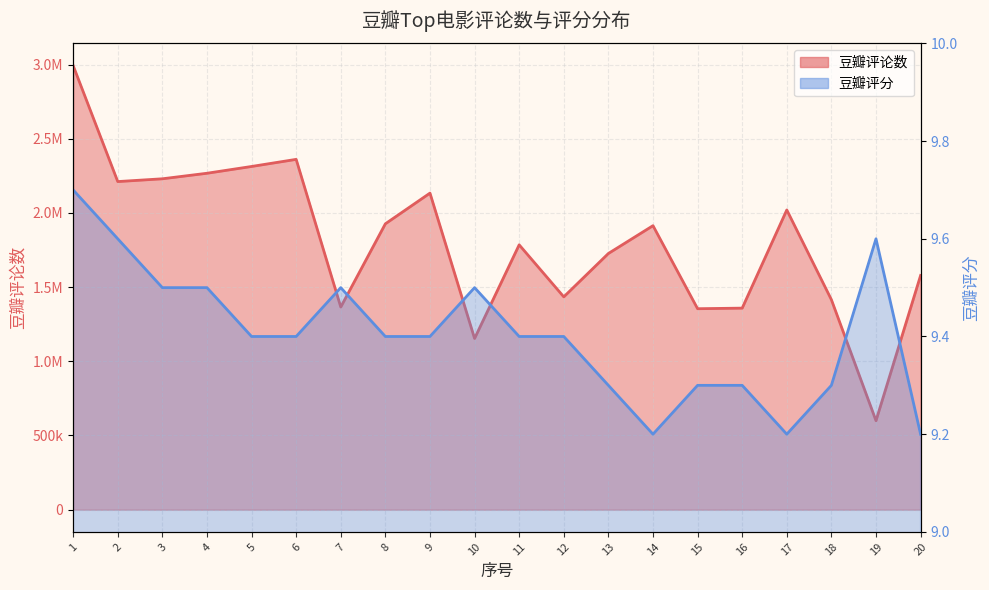

How many lines are shown in the chart?

2